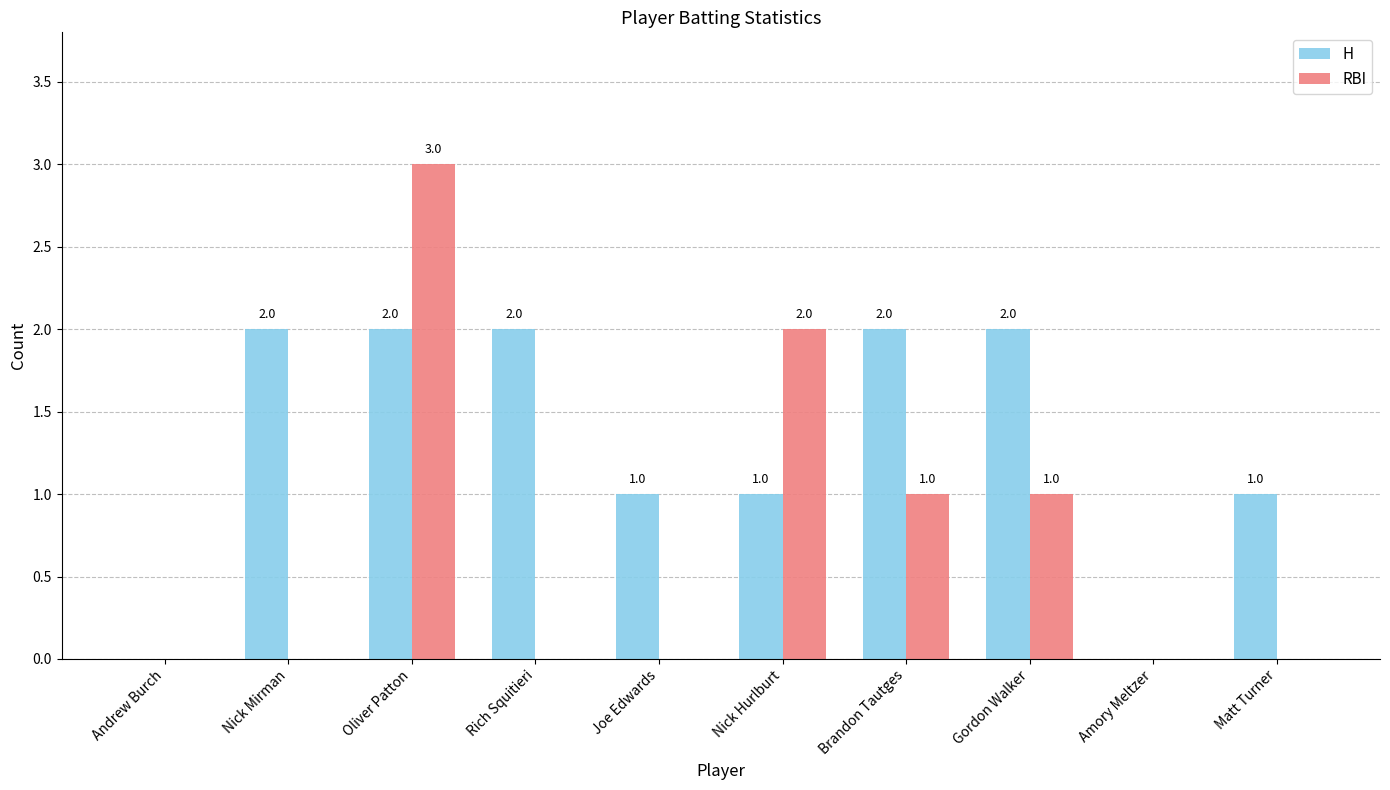

Reading right to left, extract all data points from this chart.

H: 1	0	2	2	1	1	2	2	2	0
RBI: 0	0	1	1	2	0	0	3	0	0